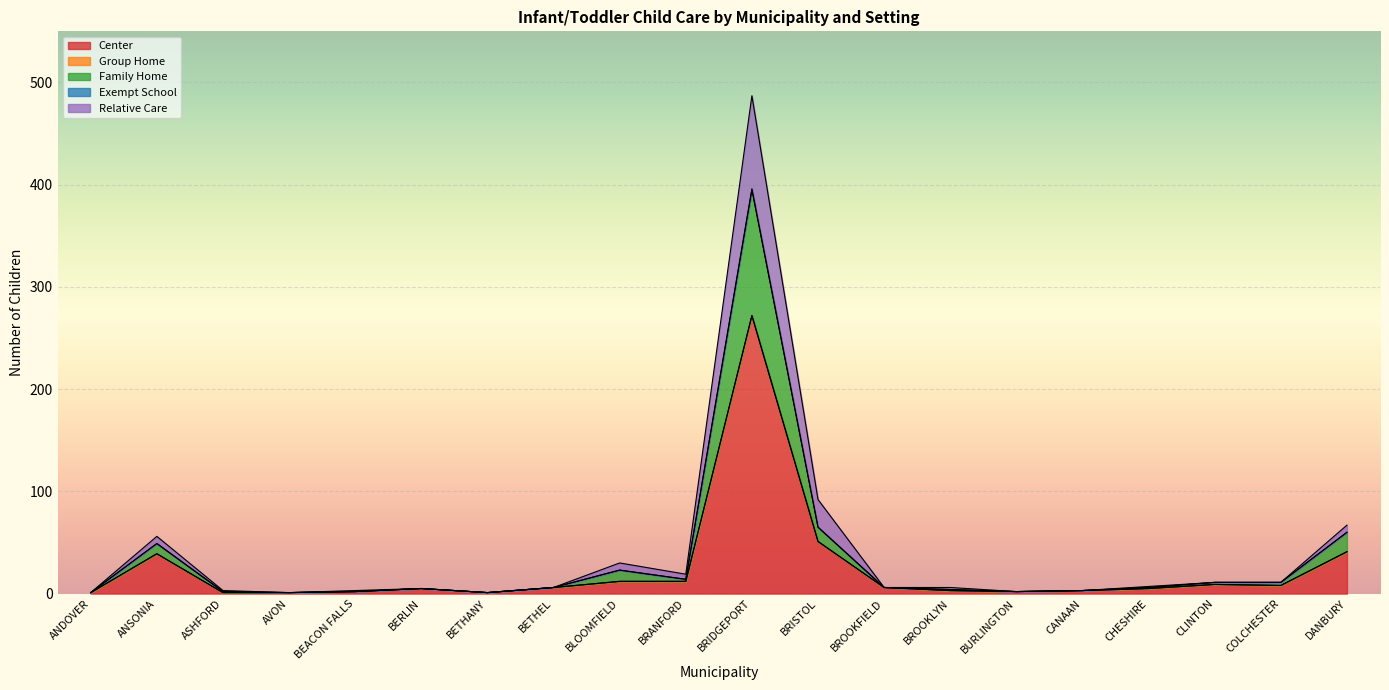

At which category is the sum across all series the highest?

BRIDGEPORT